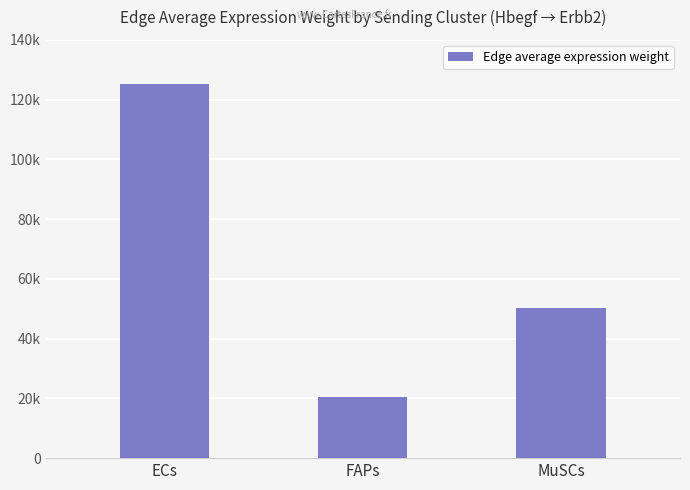

Where does the data first go above 50141?

ECs